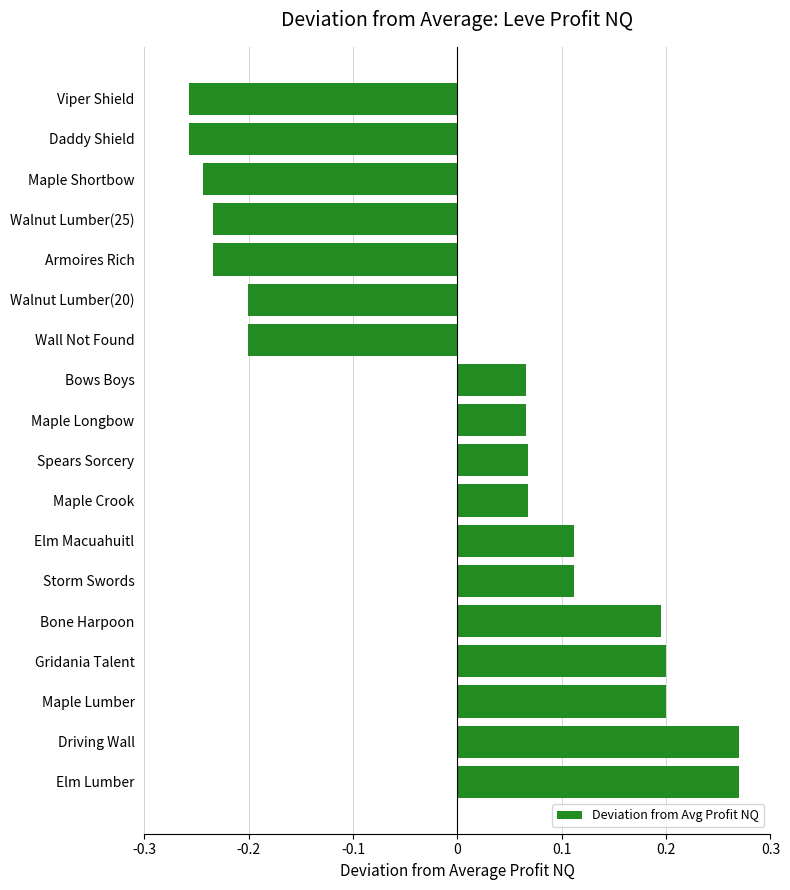

What is the difference between the maximum and minimum values?

0.5